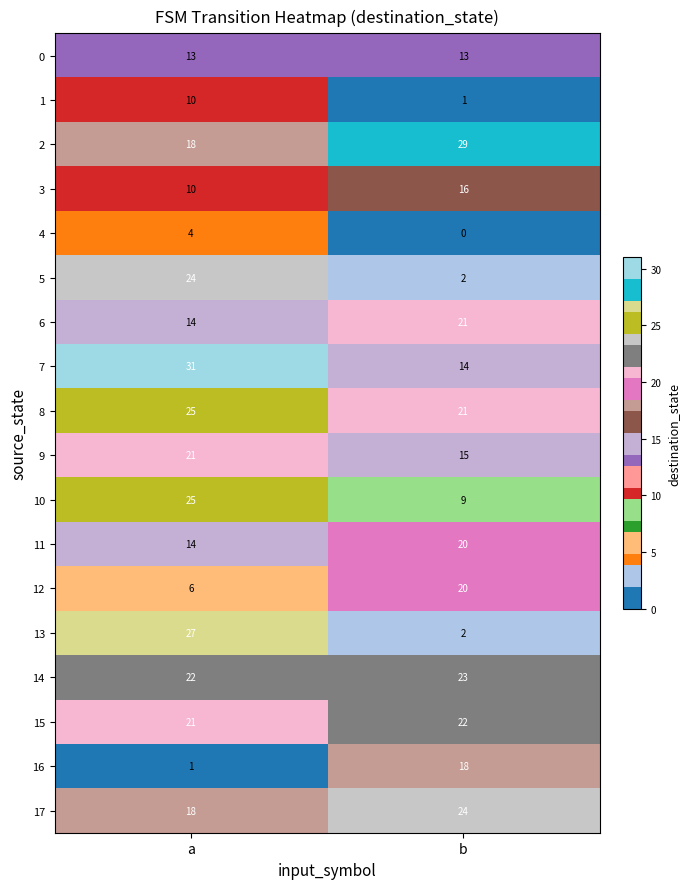

What is the difference between the 16 values at a and b?

17